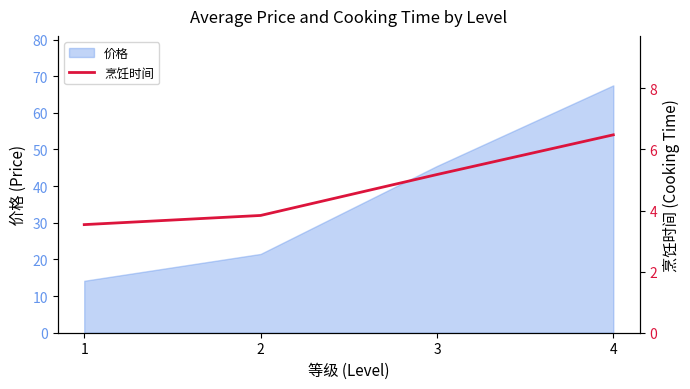

At which label is the value closest to 5?

3